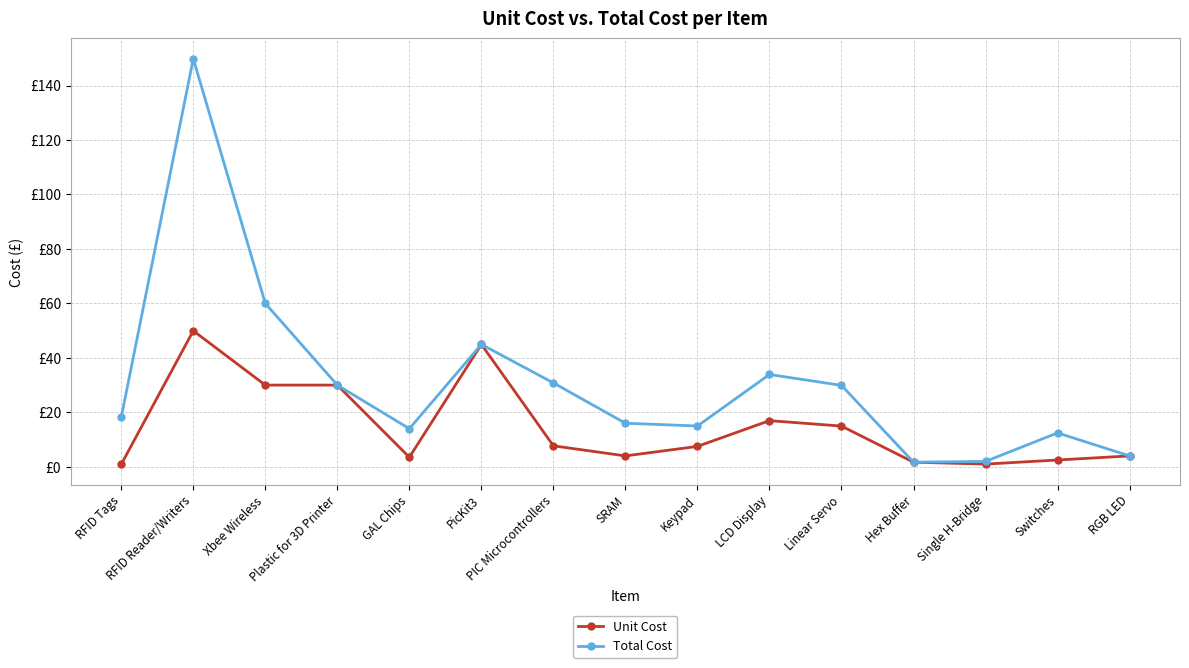

Is this an area chart (filled region under the line)?

No